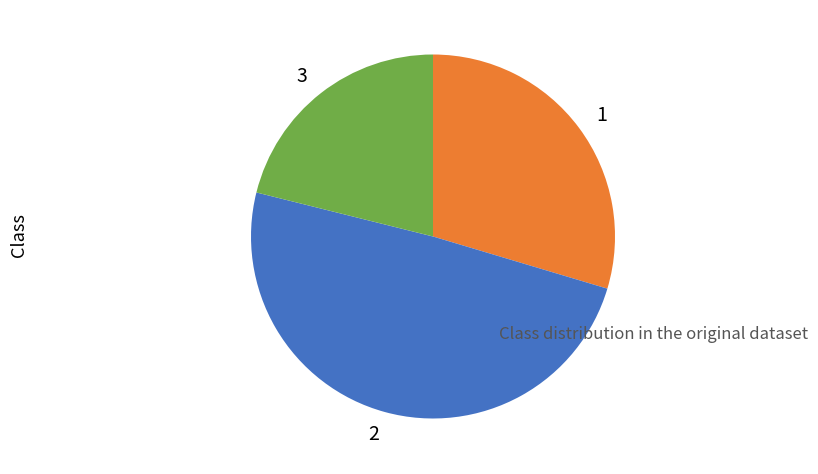

Does 3 account for over 50% of the chart?

No